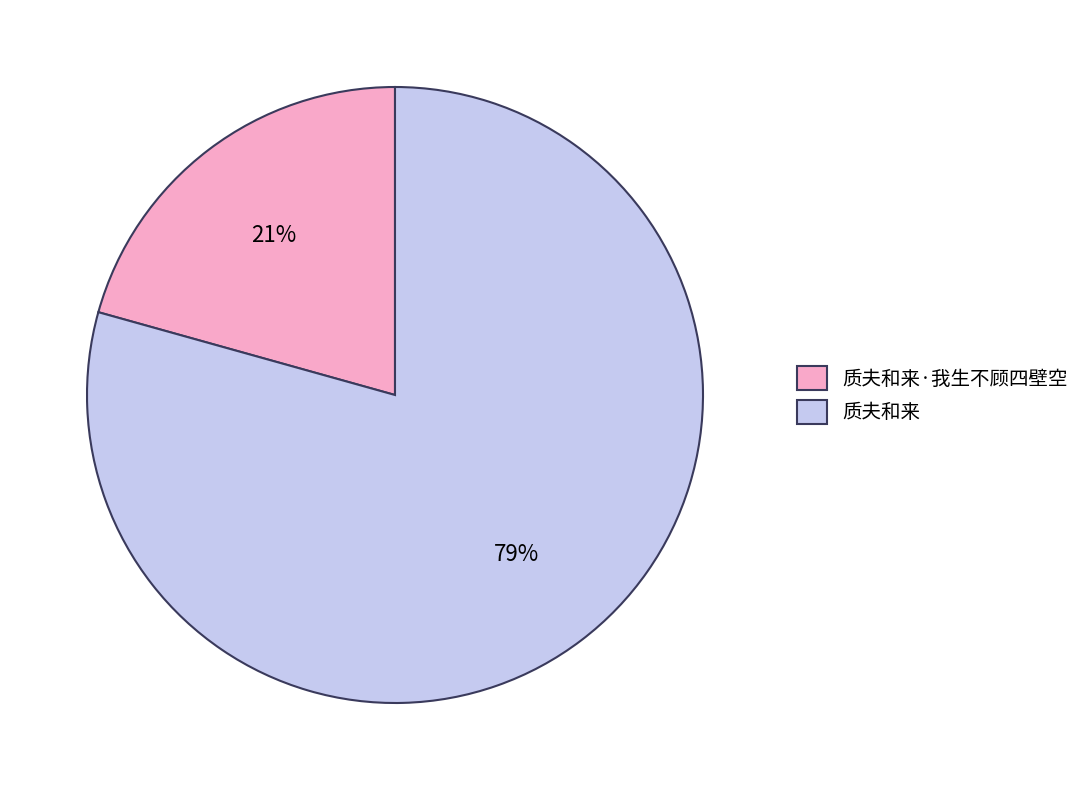

To the nearest percent, what percentage of the pie is 质夫和来?

79%